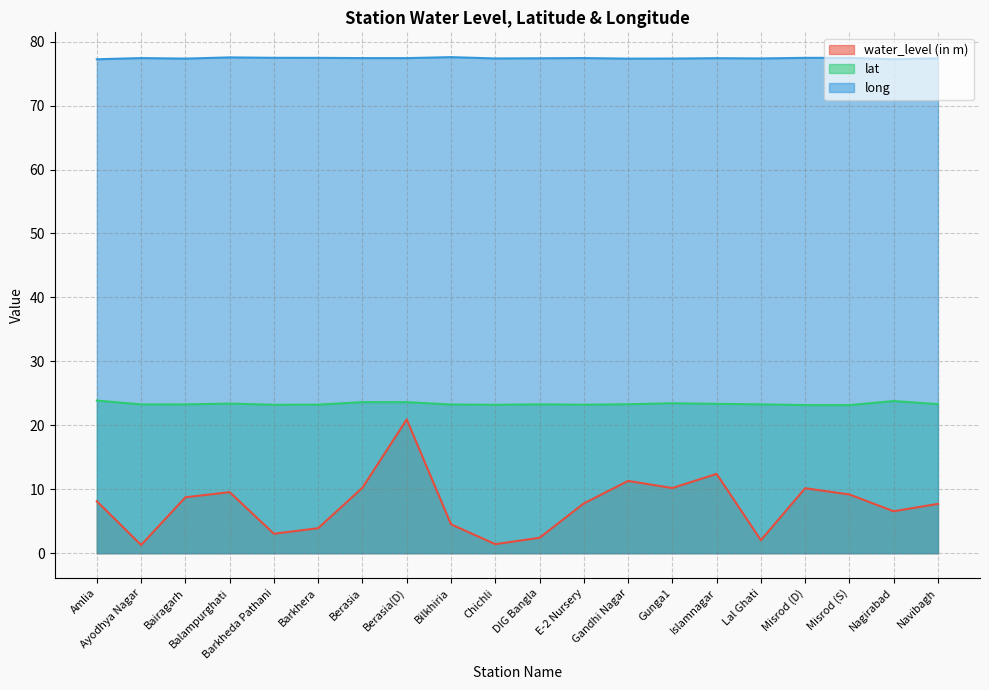

How many distinct data groups are displayed?

3